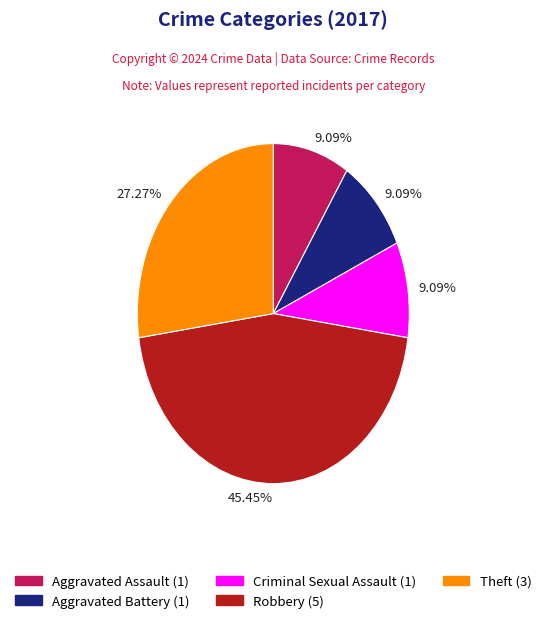

Is there any slice that represents more than half of the pie?

No